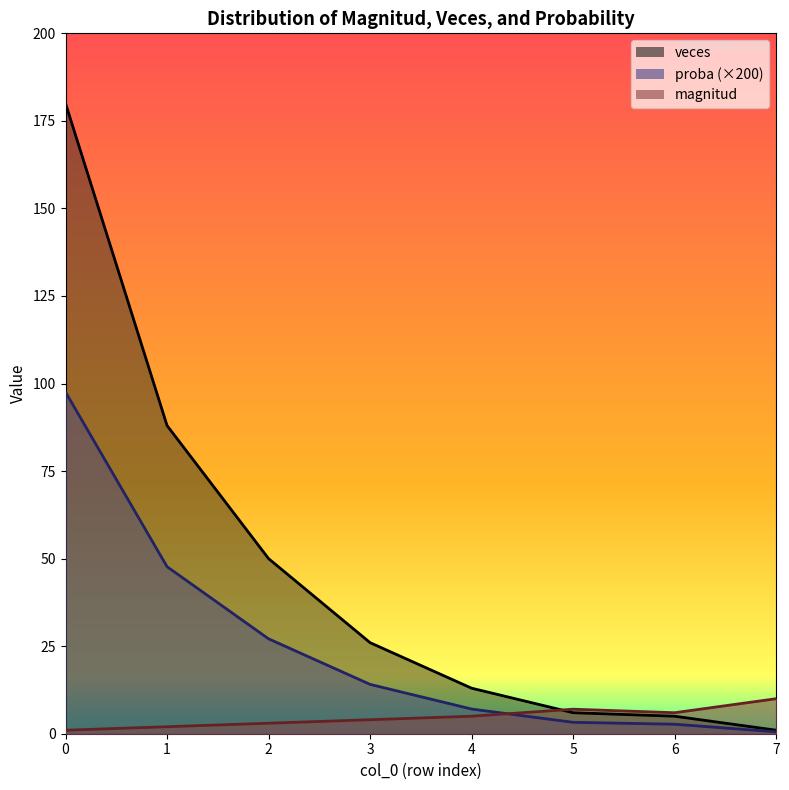

What is the average value of the magnitud series?

4.8